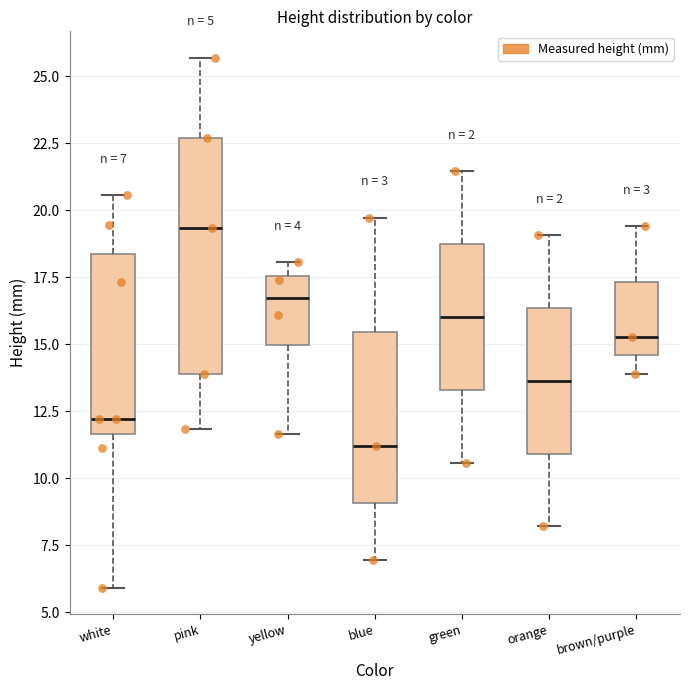

Which box has the lowest median line?

blue